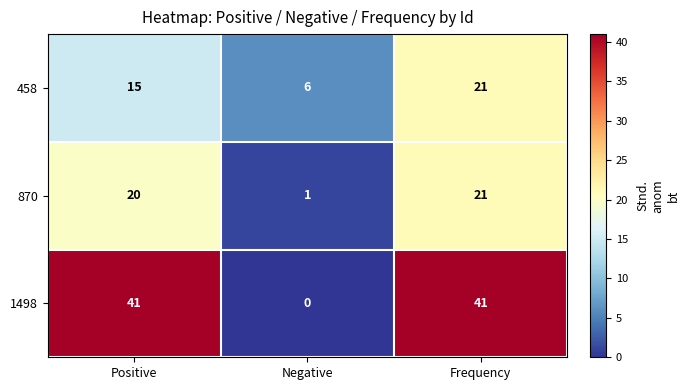

The 870 series shows 2 at Negative. True or false?

False